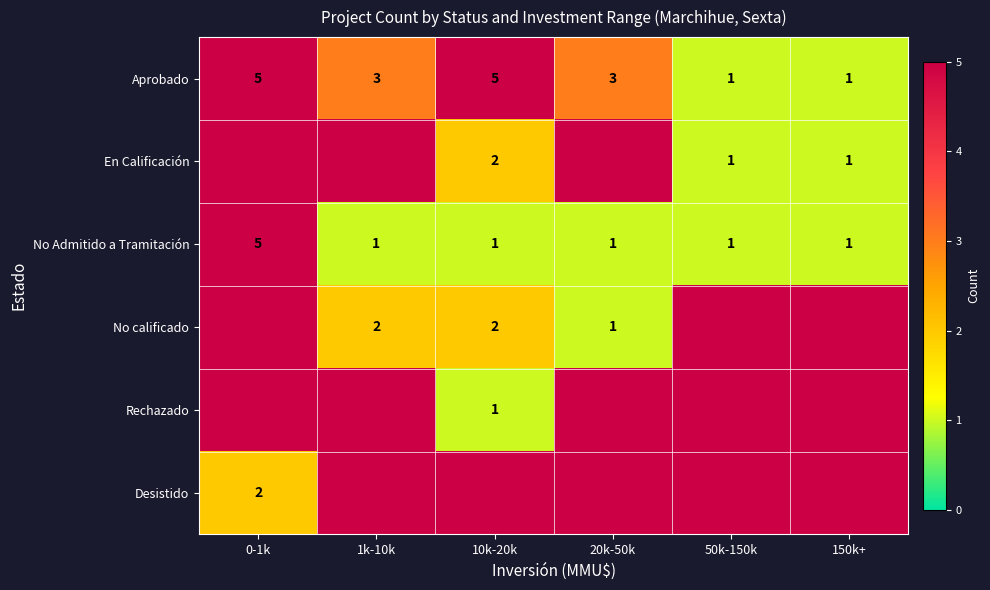

At which label does No Admitido a Tramitación reach its peak?

0-1k